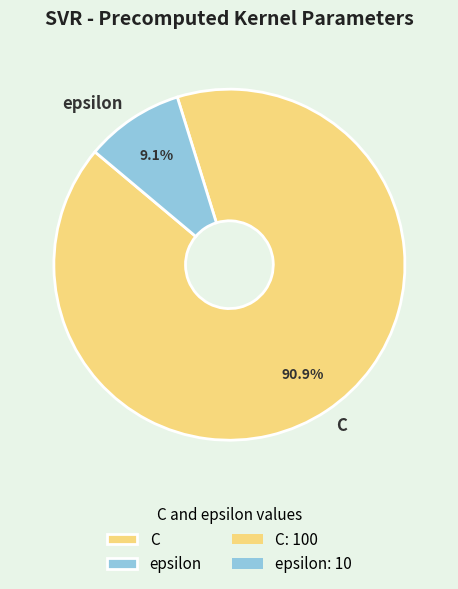

Which slice is the largest?

C